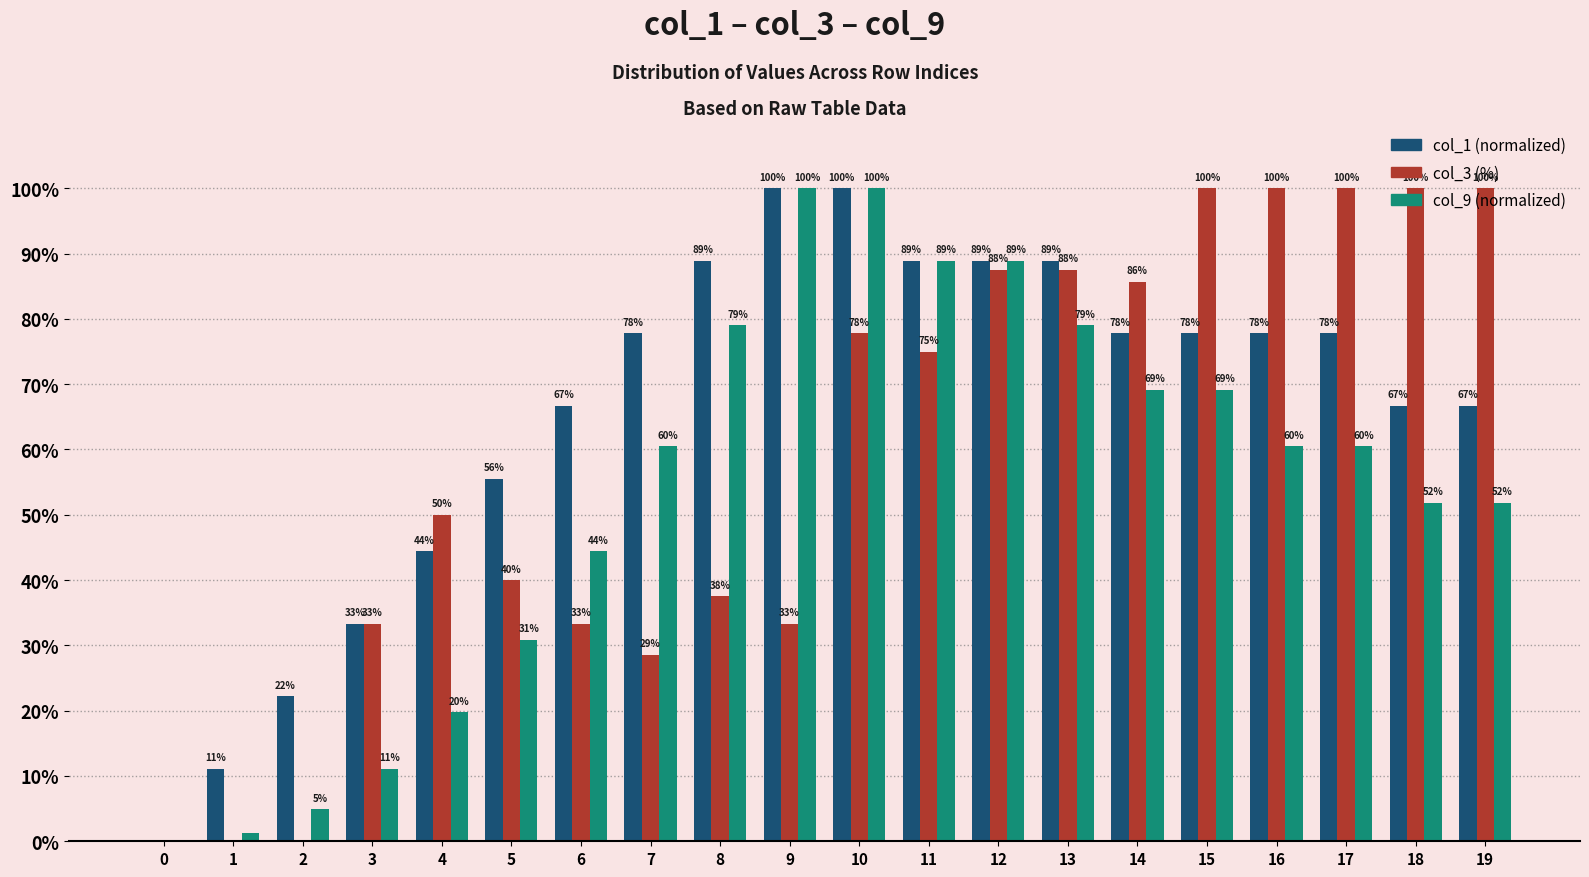

What is the total value across all series at 17?

238.3